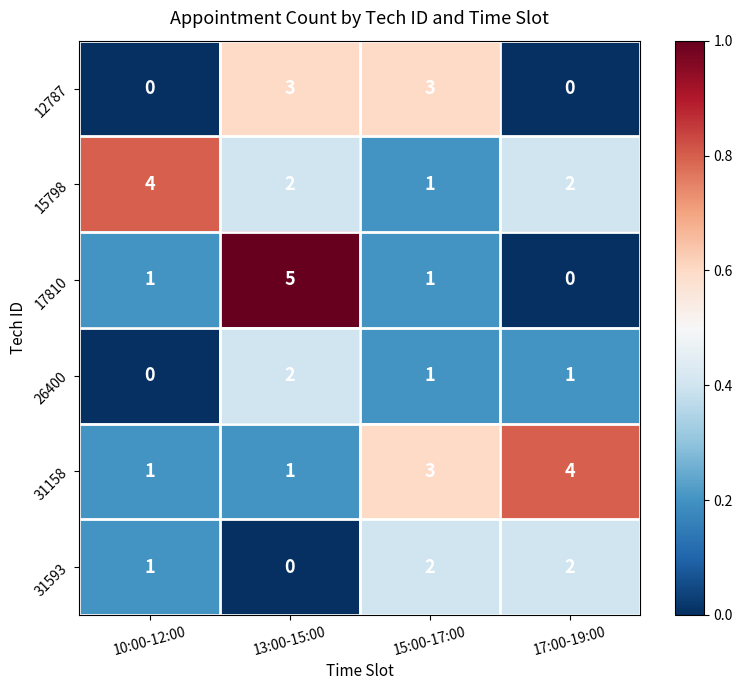

What is the spread (max minus min) of values at 17:00-19:00?

4